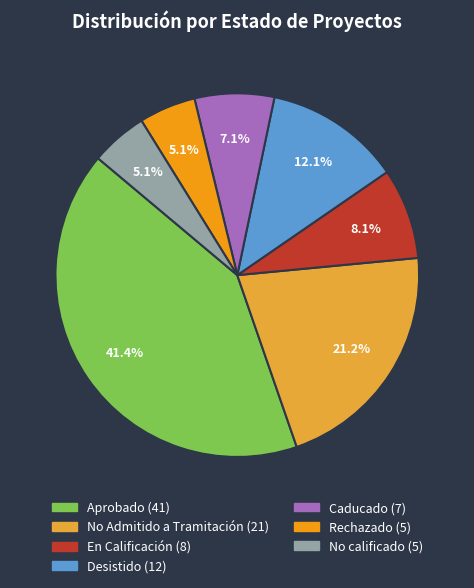

How much of the chart is everything except No calificado?

94.9%